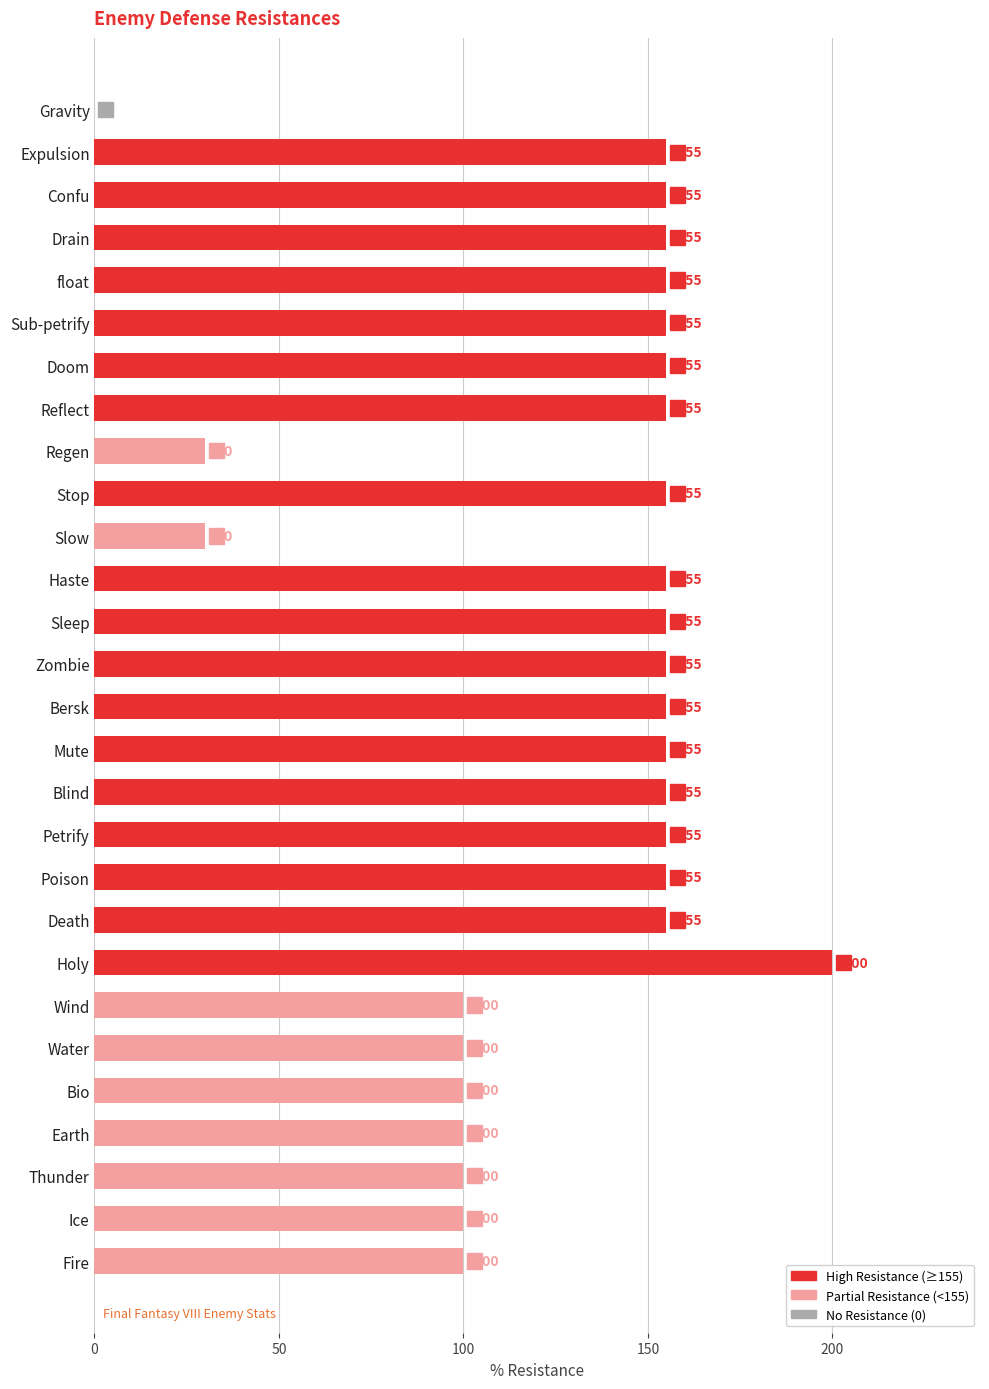

The chart shows a value of 100 at Thunder. True or false?

True